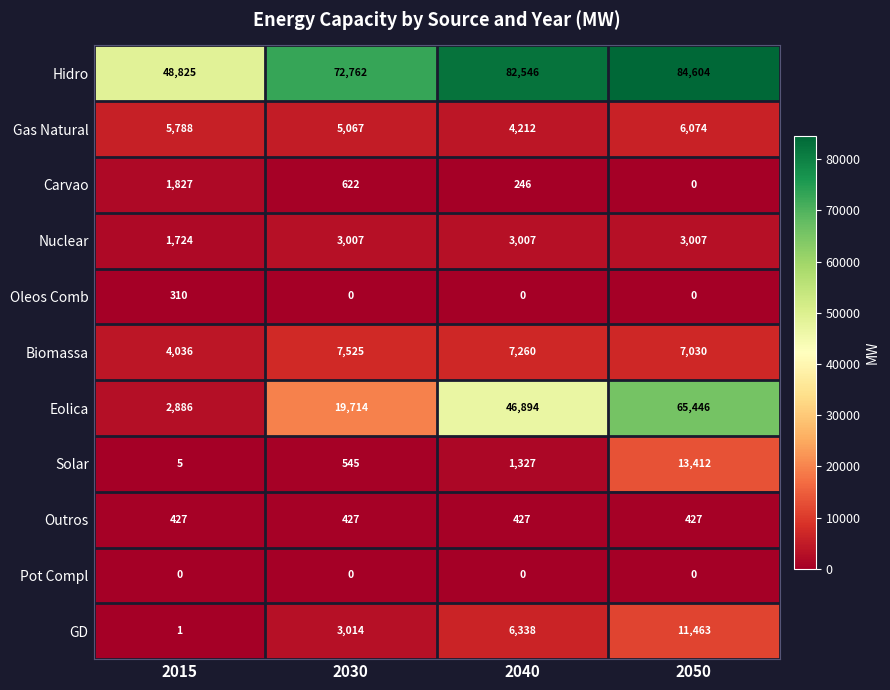

The value of Oleos Comb at 2040 is 0. True or false?

True